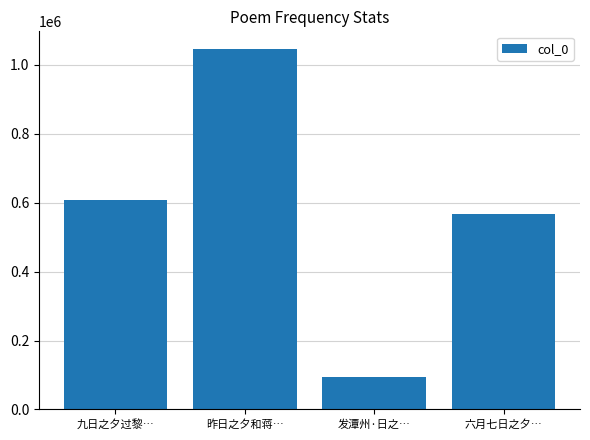

At which category does the chart reach its minimum across all series?

发潭州·日之…